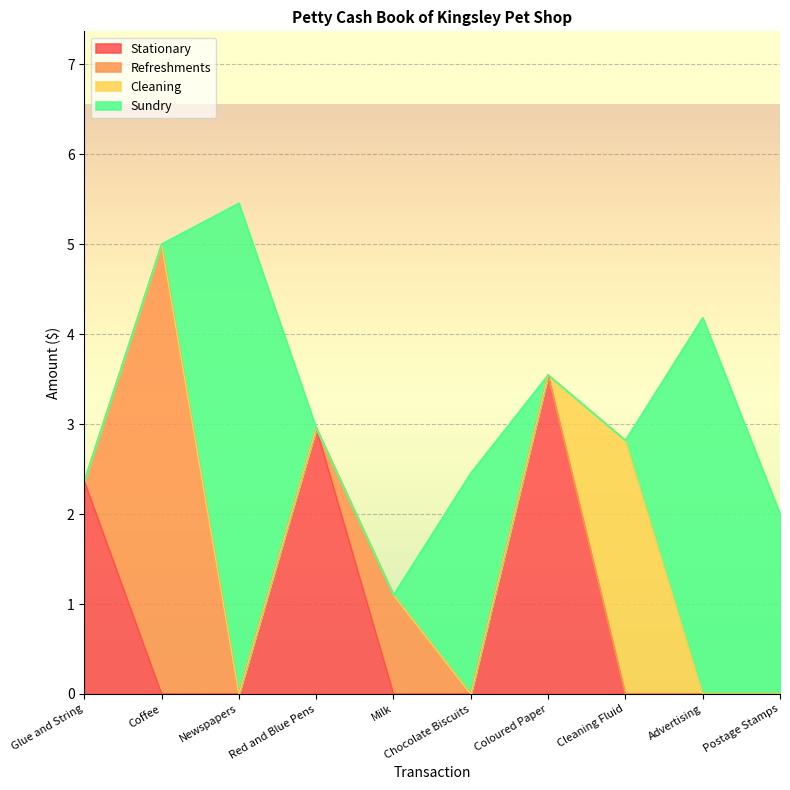

What is the label of the 9th point from the right?

Coffee